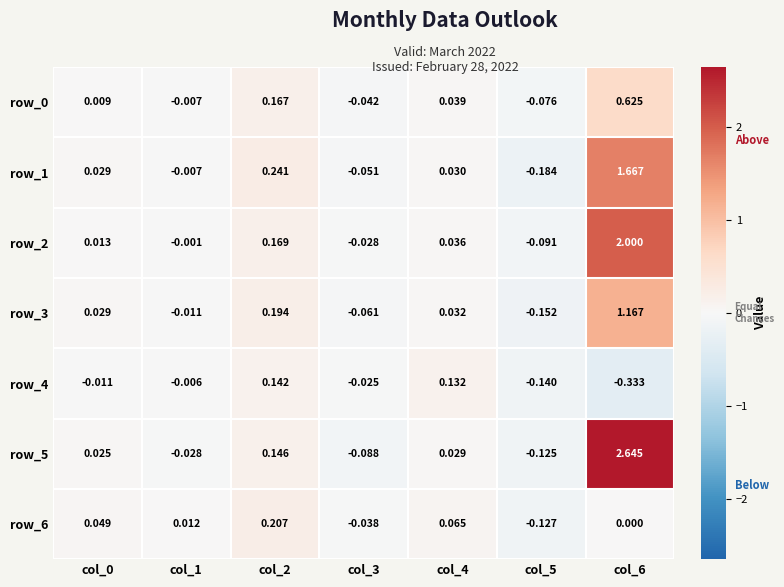

Which series changed the most between col_1 and col_6?

row_5